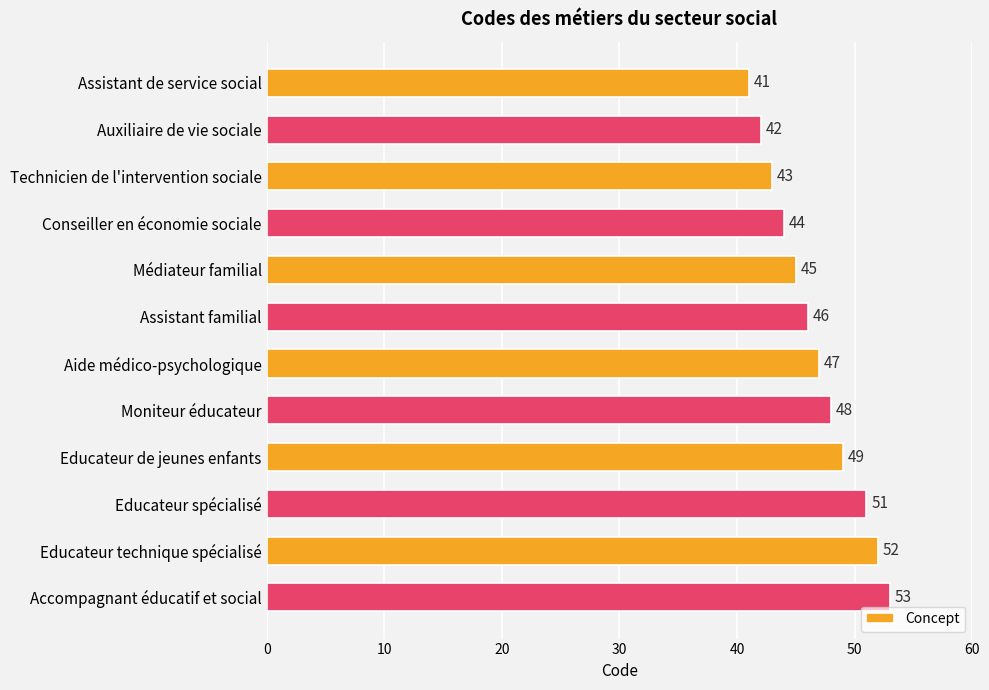

Which category has the highest value across all series?

Accompagnant éducatif et social